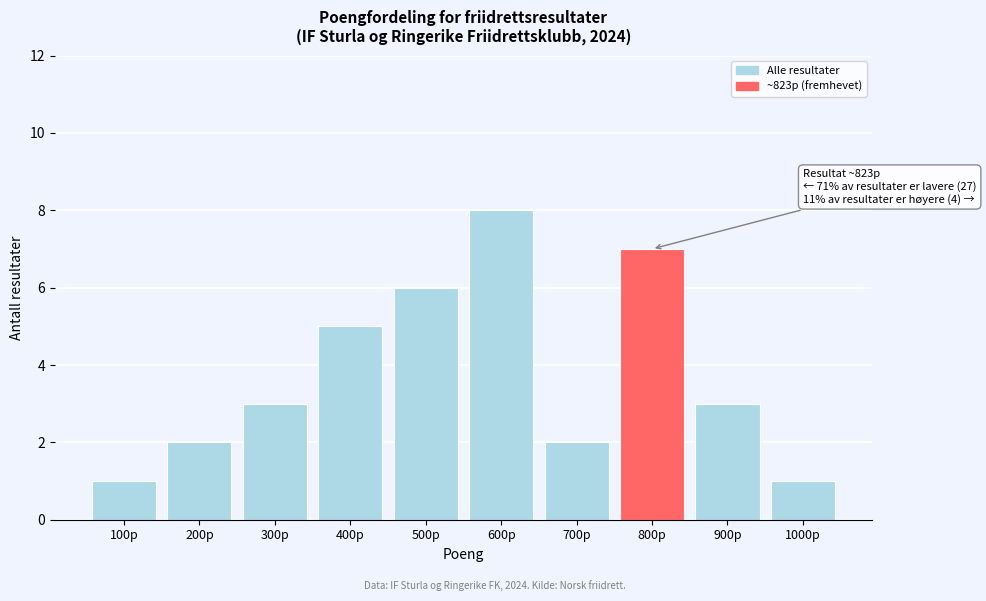

Reading left to right, list all the values displayed in this chart.

100p=1	200p=2	300p=3	400p=5	500p=6	600p=8	700p=2	800p=7	900p=3	1000p=1